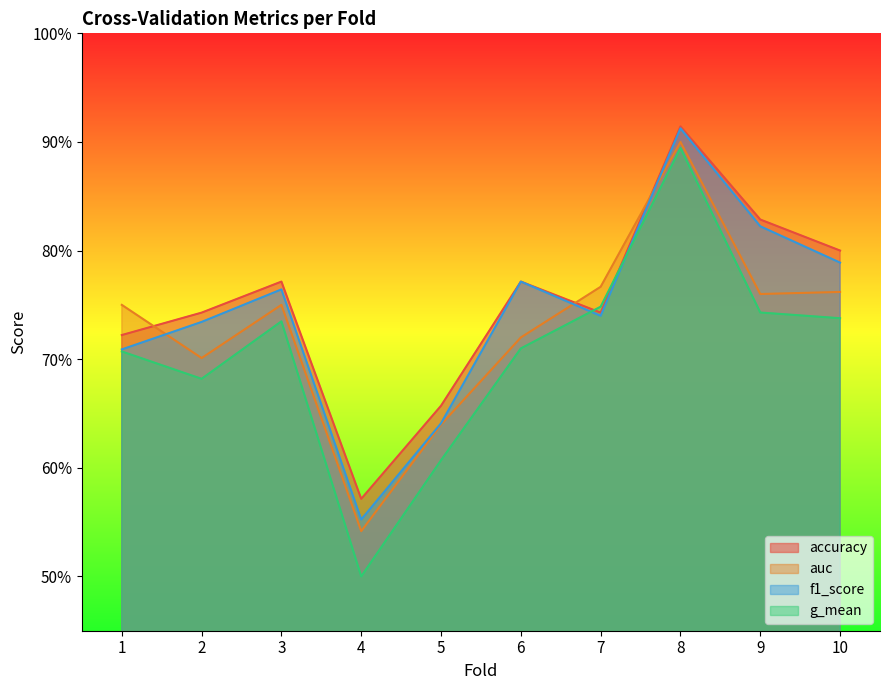

The value of f1_score at 7 is 0.5. True or false?

False